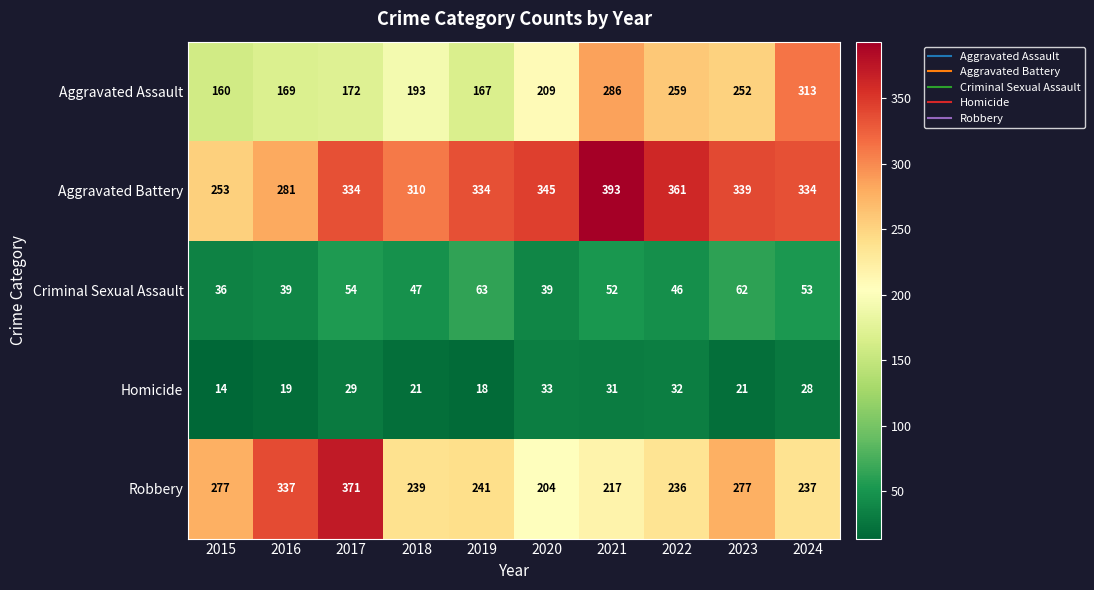

Count the number of categories in the chart.

10